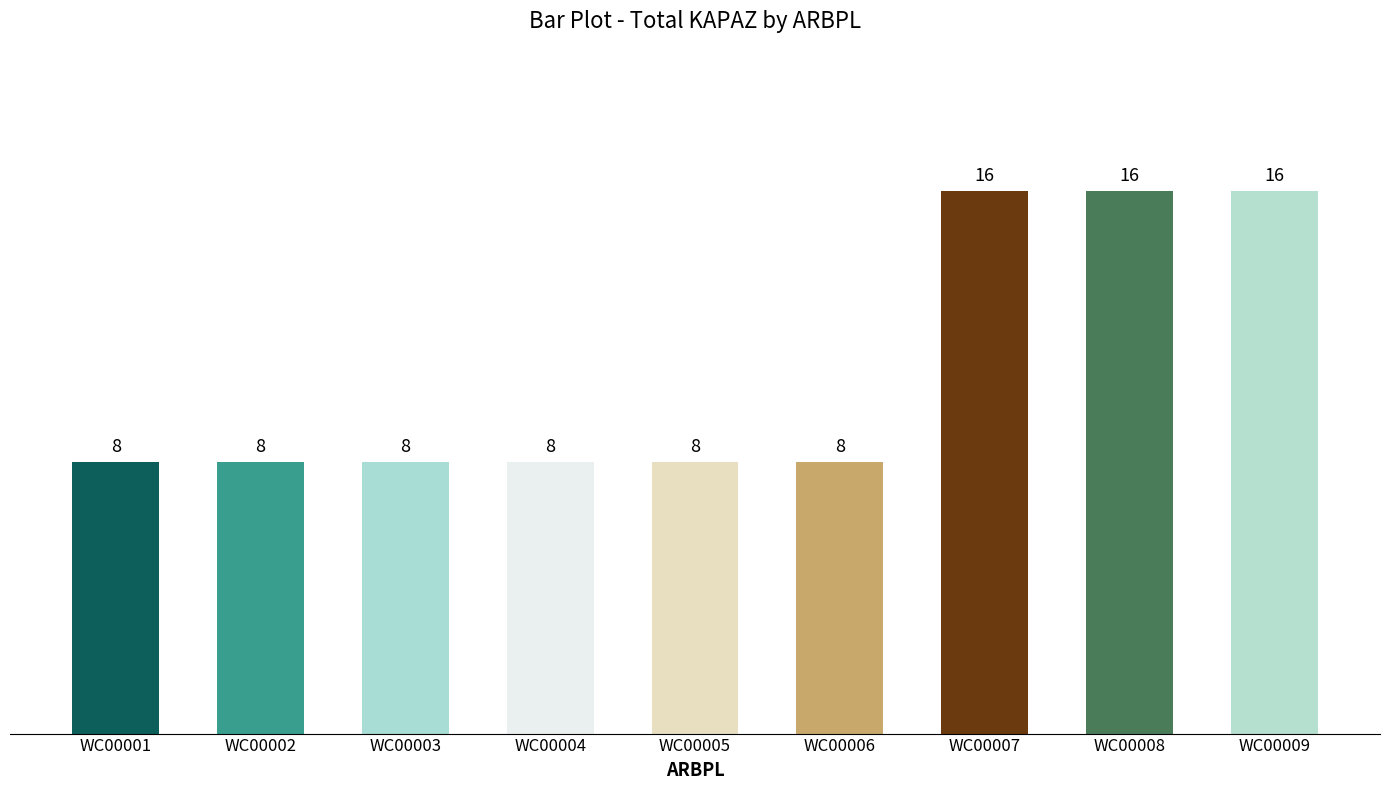

What is the smallest value displayed?

8